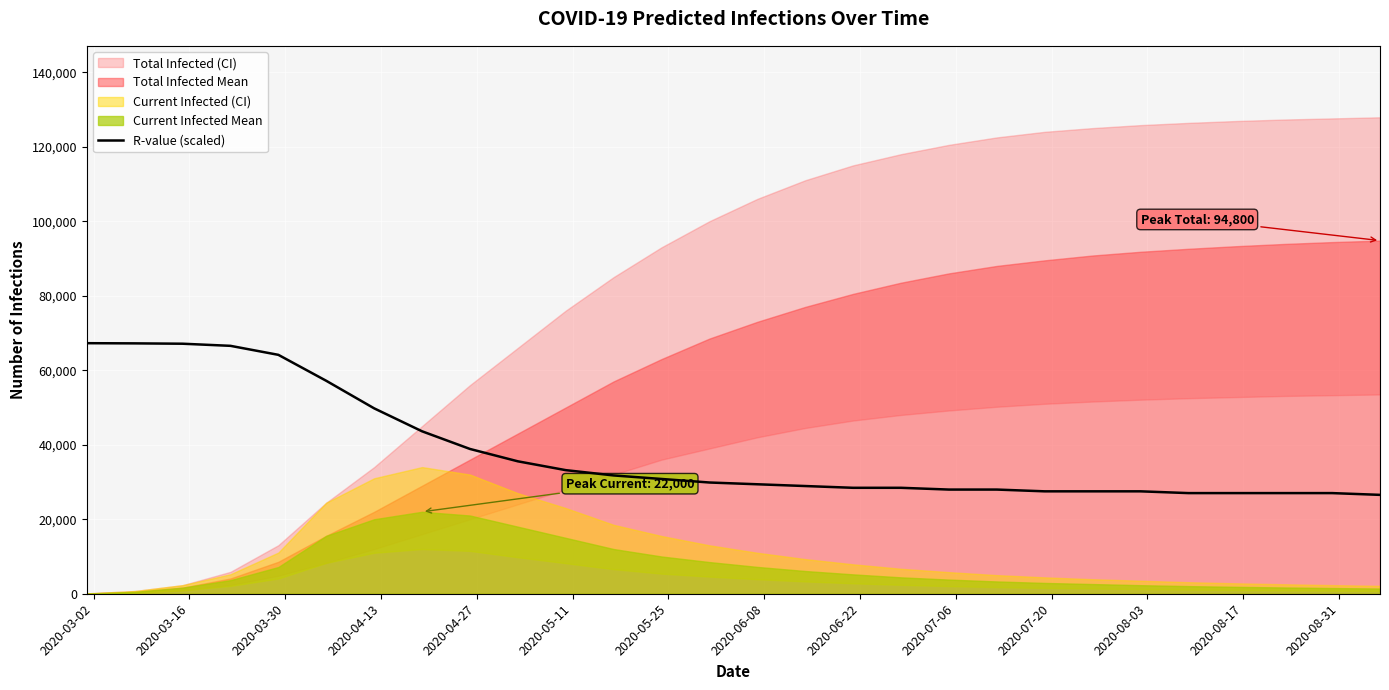

Does the chart display data point markers on the line(s)?

No